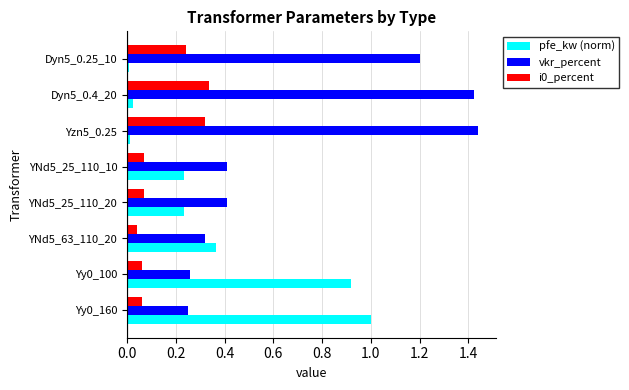

Count the i0_percent values in the range 0 to 1.

8